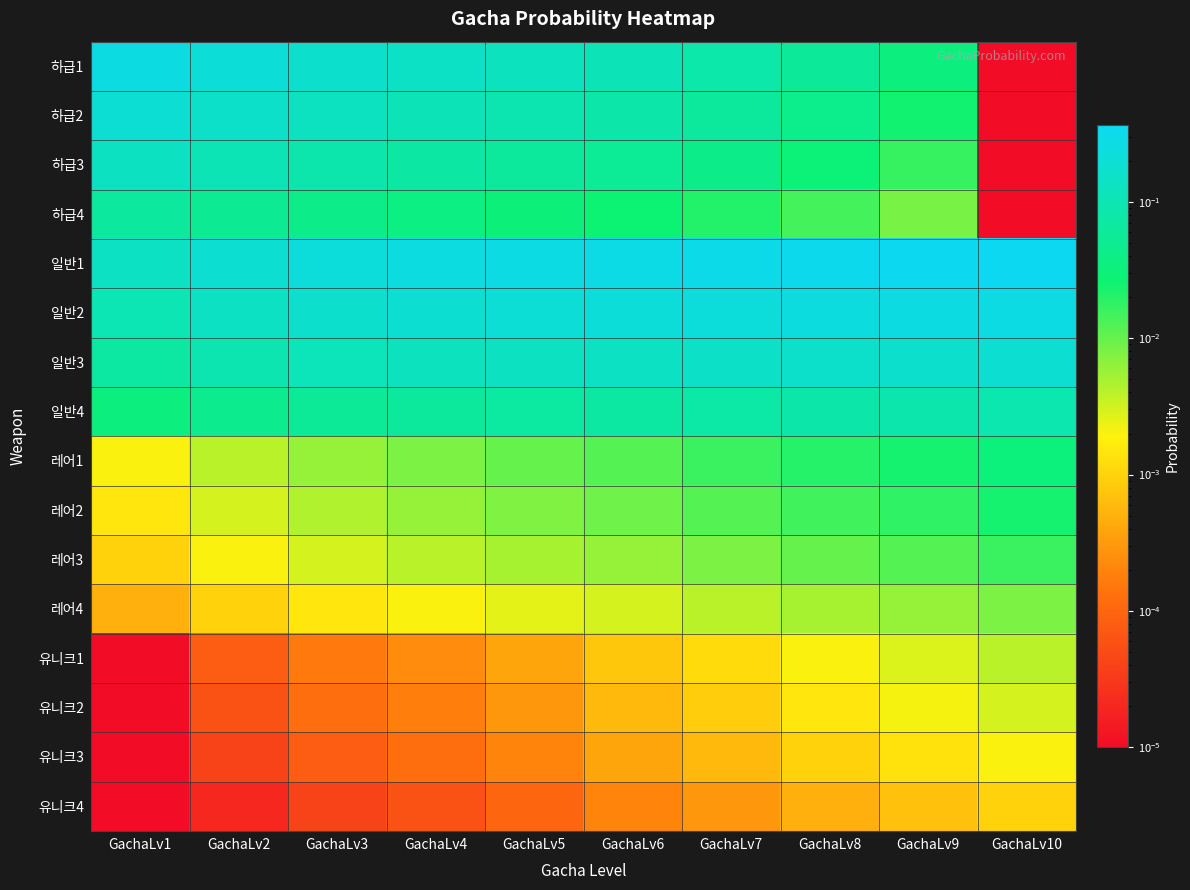

What is the difference between the highest and lowest values at GachaLv5?

0.3